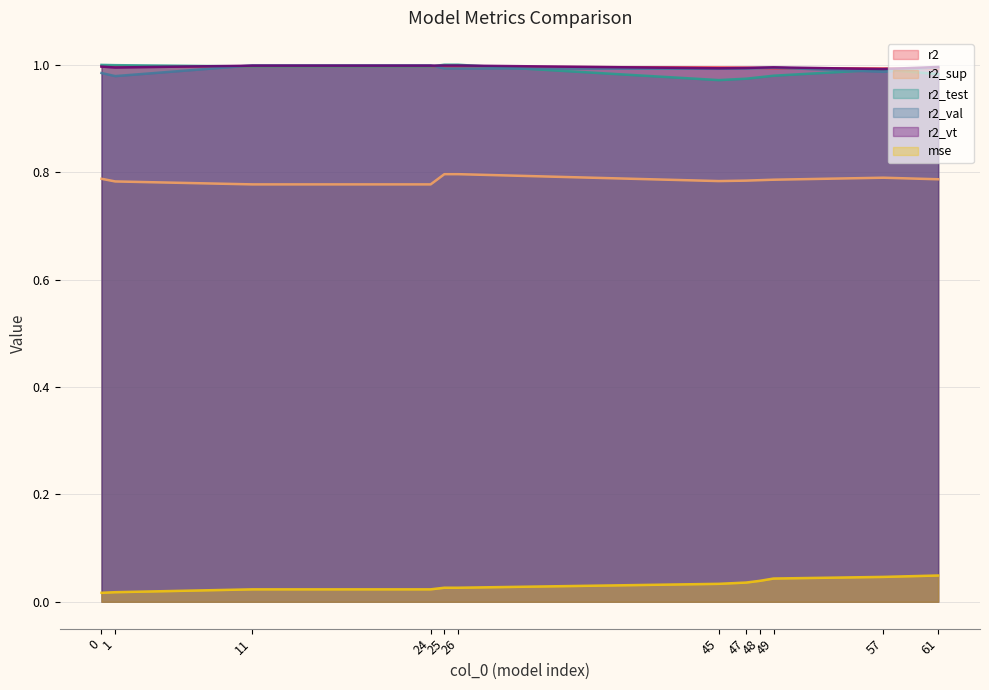

How many r2 values are between 0 and 1?

12